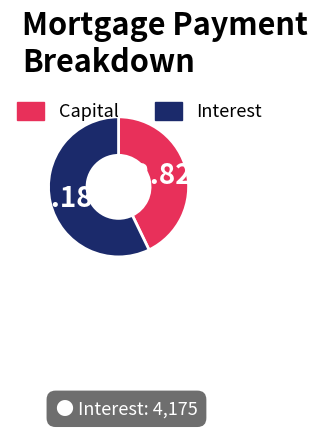

Is there any slice that represents more than half of the pie?

Yes